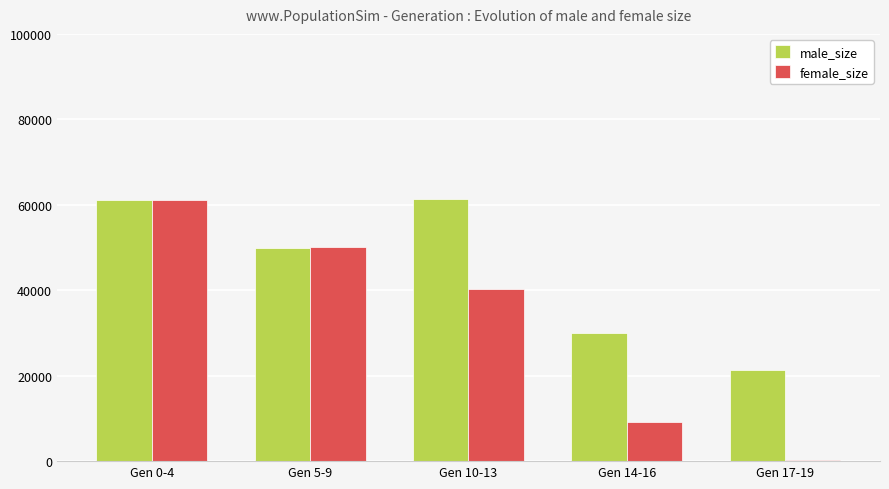

What is the greatest value displayed?

61287